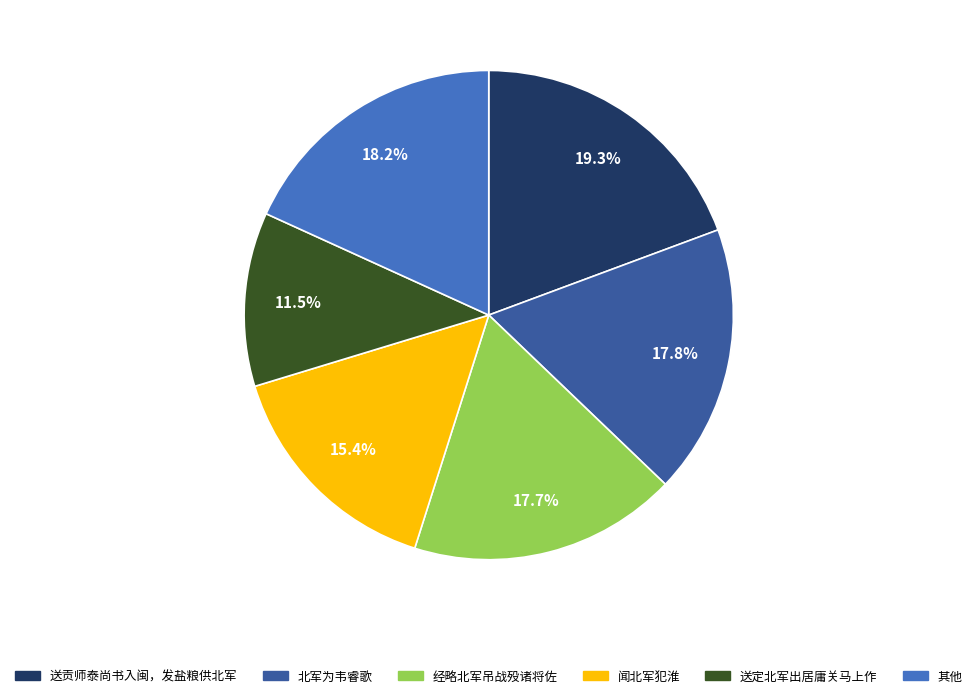

How many slices are in this pie chart?

6